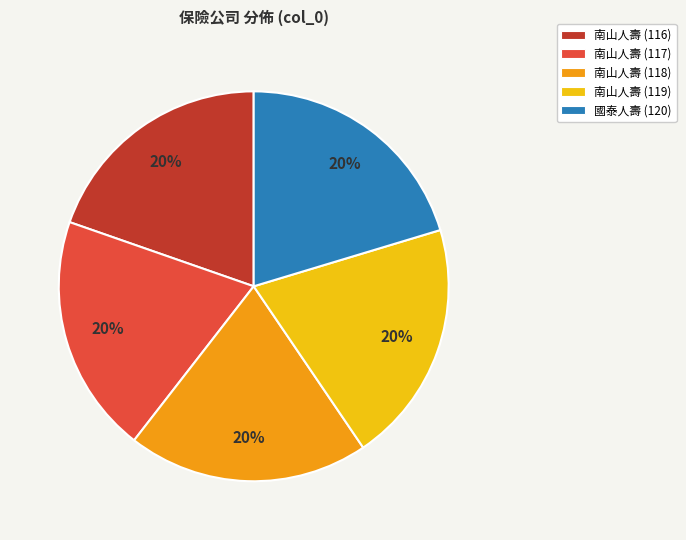

Is the sum of 南山人壽 (117) and 國泰人壽 (120) greater than half?

No